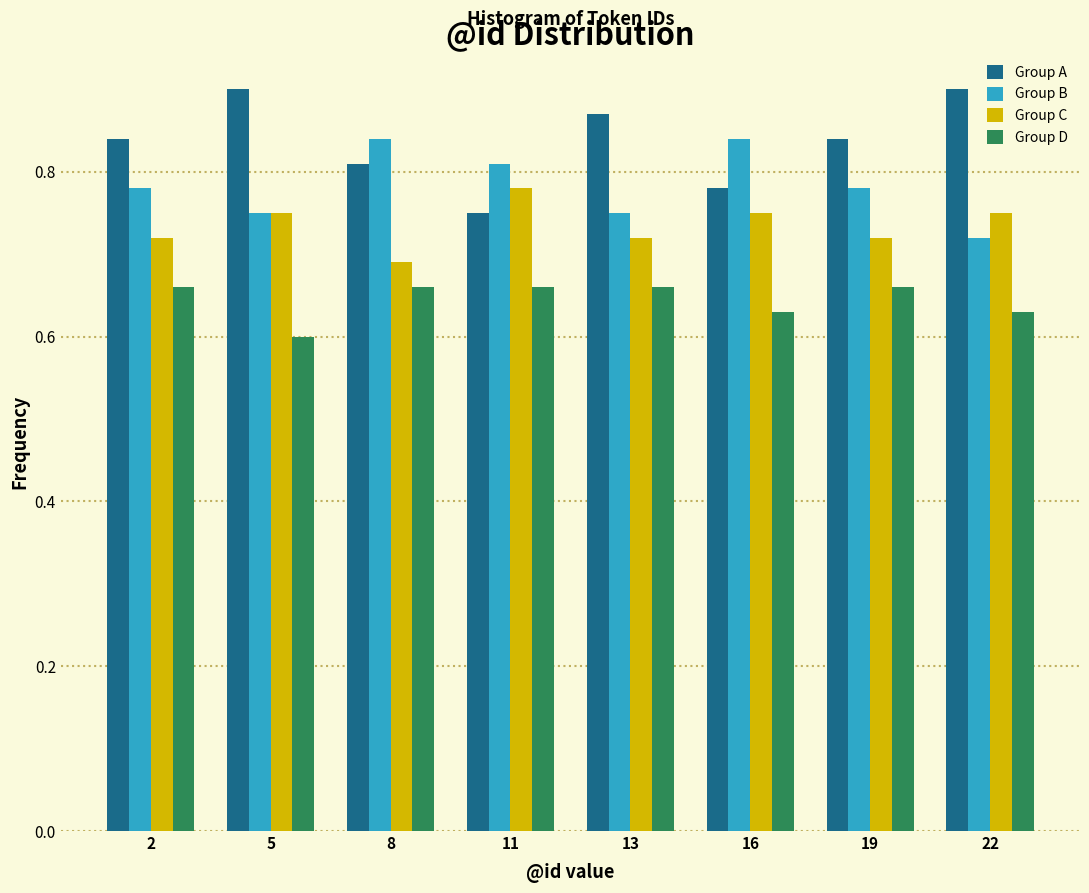

At which label is Group C closest to 0?

8